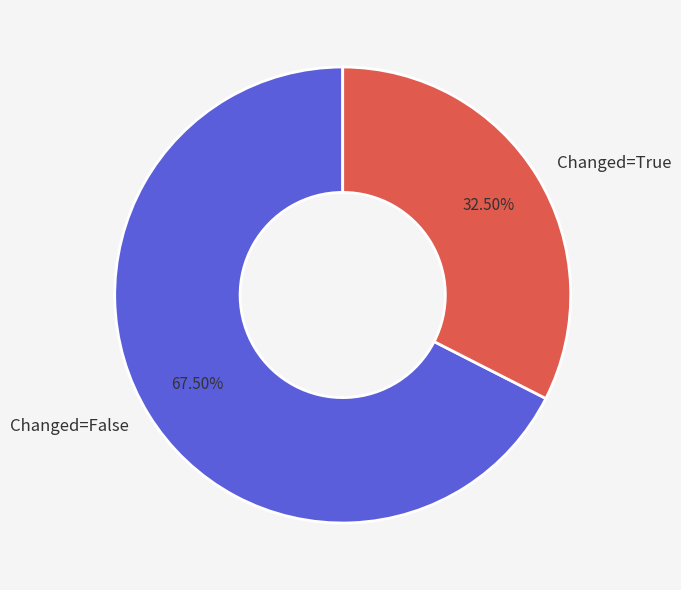

How many slices are in this pie chart?

2